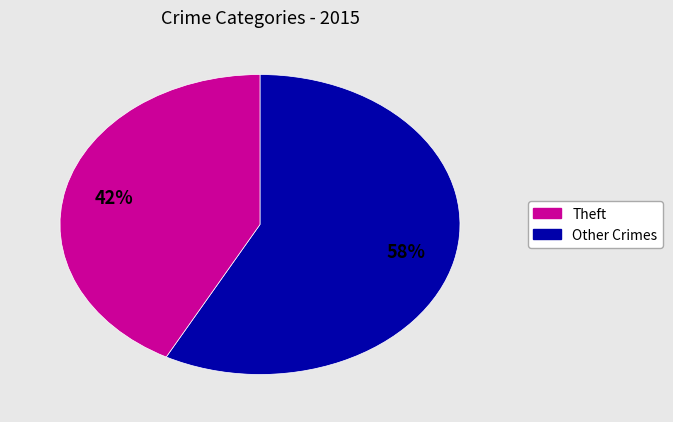

To the nearest percent, what is the difference between the largest and smallest slice percentages?

16%